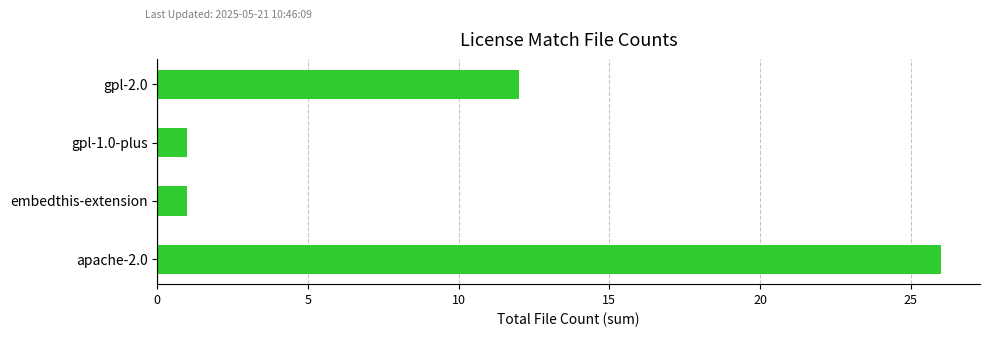

Which has a higher value, gpl-2.0 or embedthis-extension?

gpl-2.0